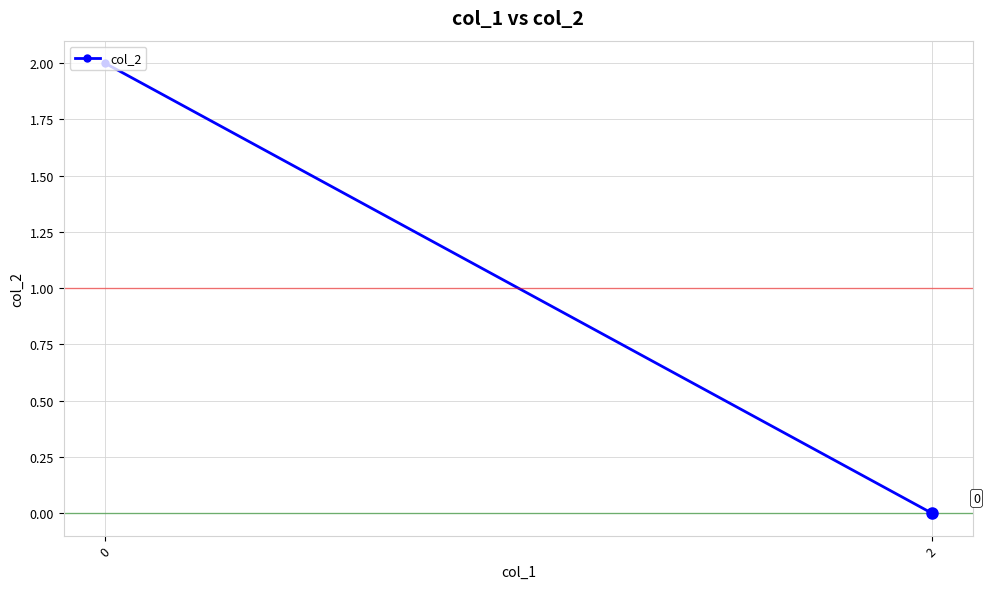

Which category has the lowest value across all series?

2